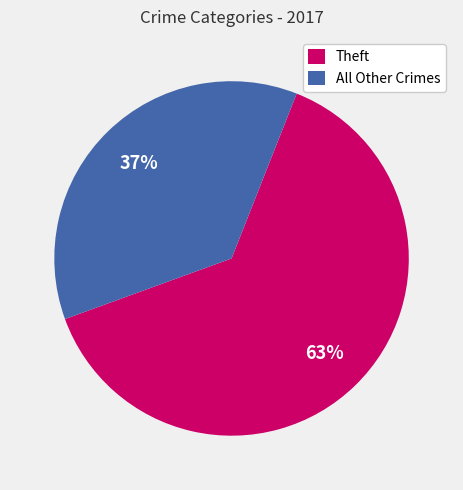

Is there any slice that represents more than half of the pie?

Yes